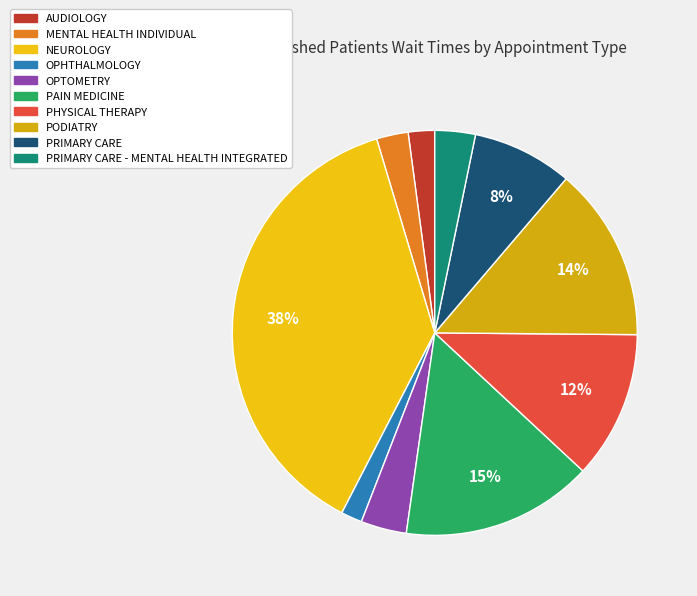

How many slices are in this pie chart?

10